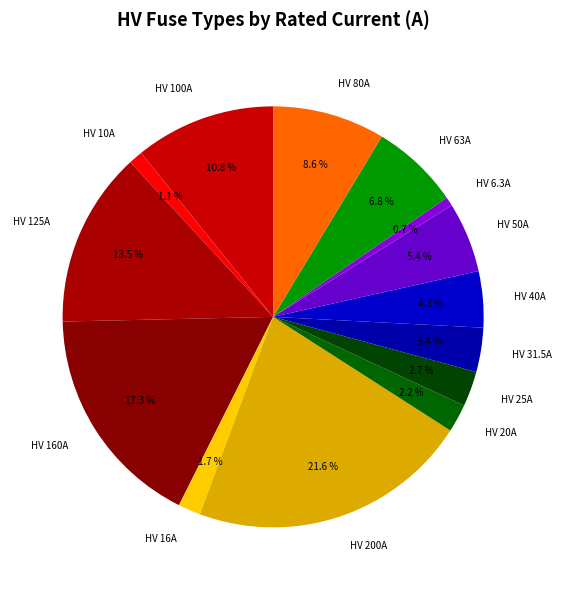

Between HV 160A and HV 16A, which is larger?

HV 160A